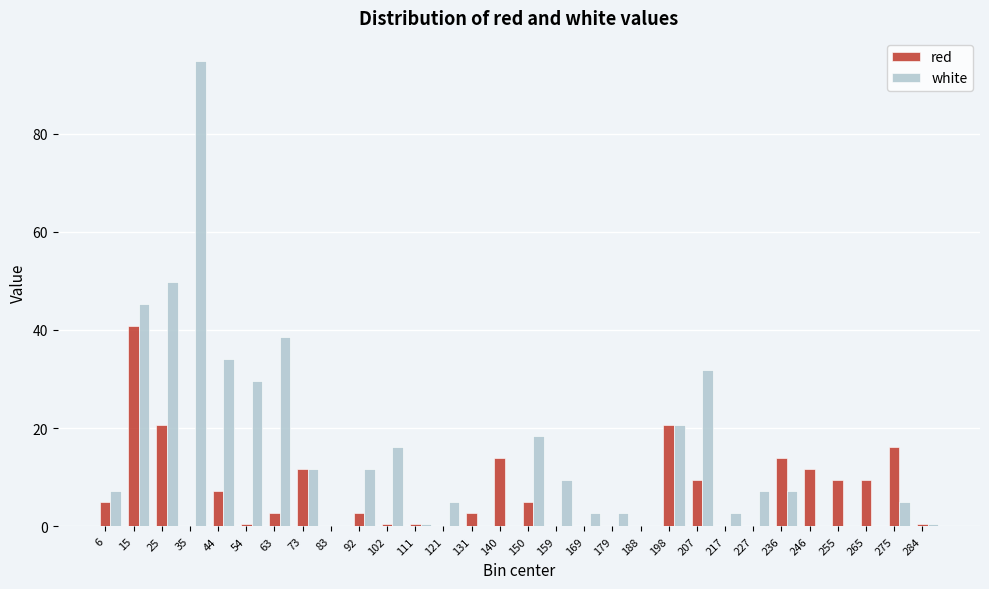

At which category is the sum across all series the highest?

35